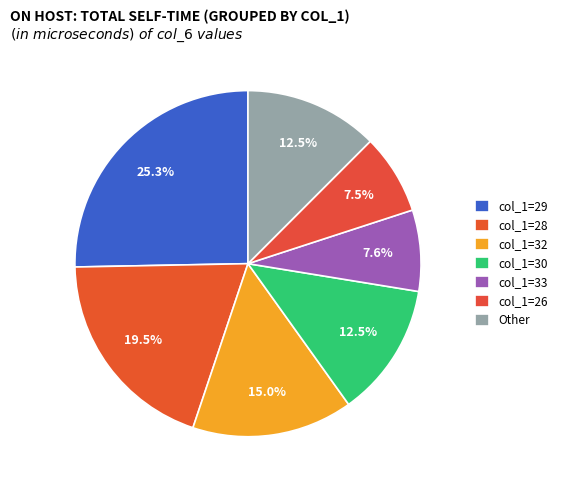

Is there a majority slice in this chart?

No